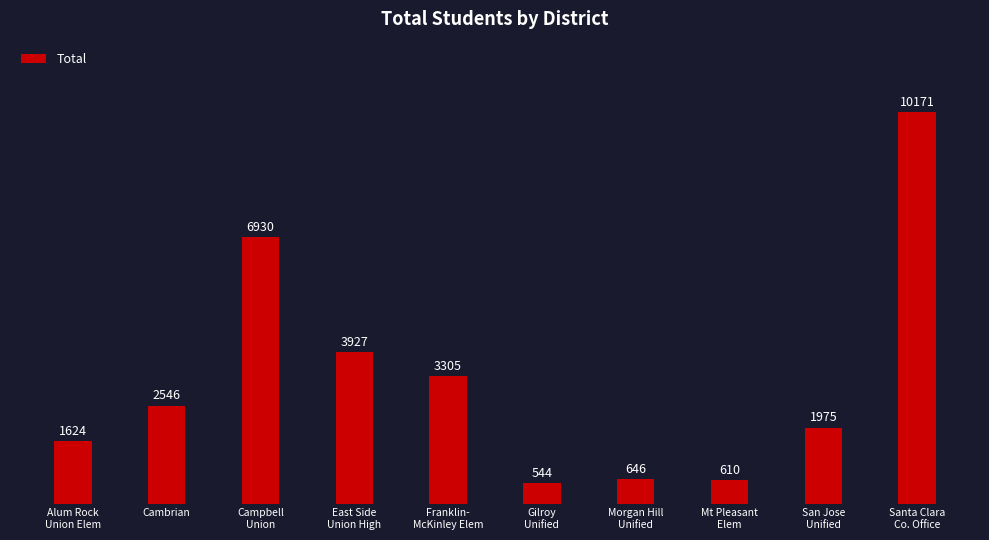

How many categories are shown in the chart?

10